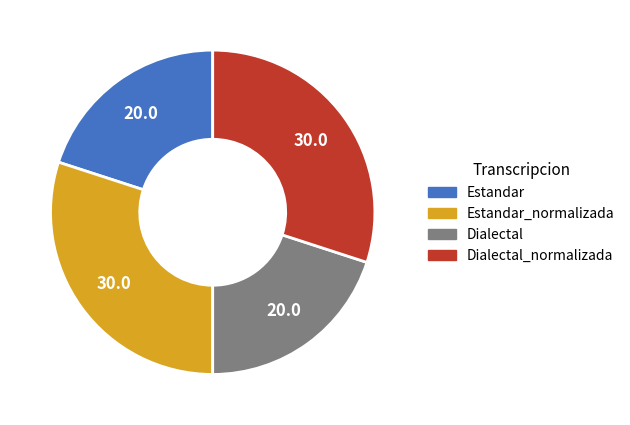

Is there a majority slice in this chart?

No